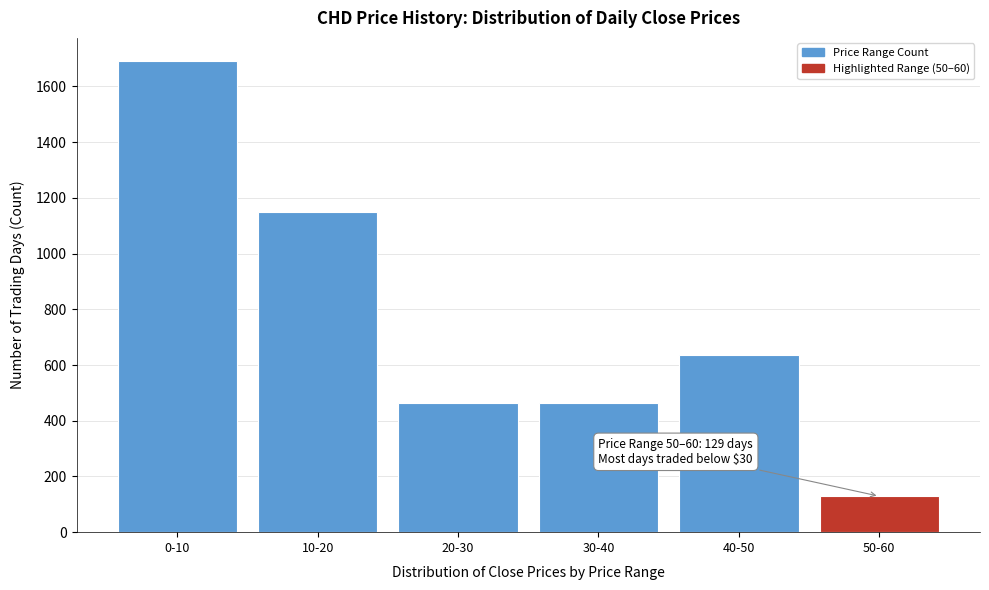

What is the change in value from 40-50 to 50-60?

-508